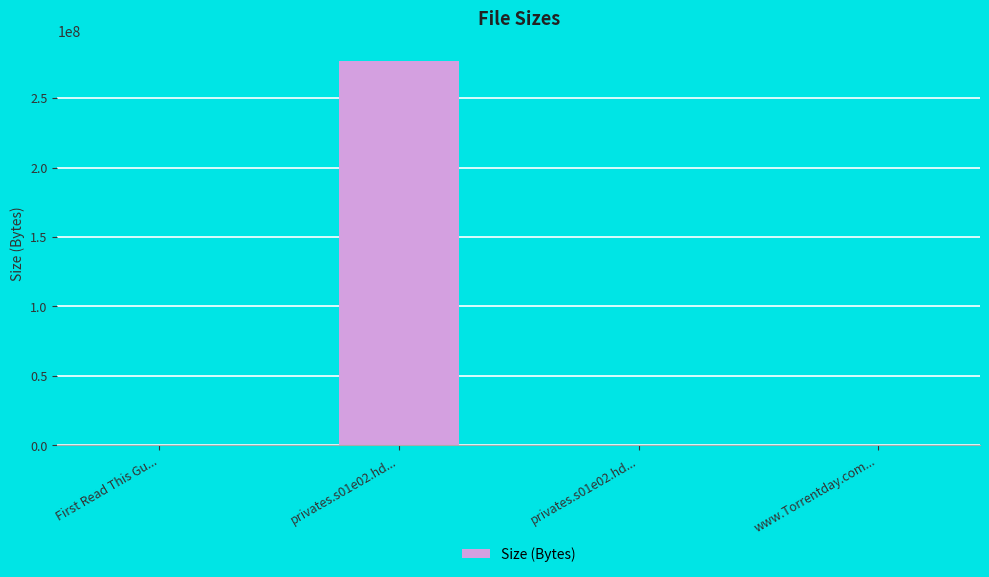

What is the greatest value displayed?

276920000